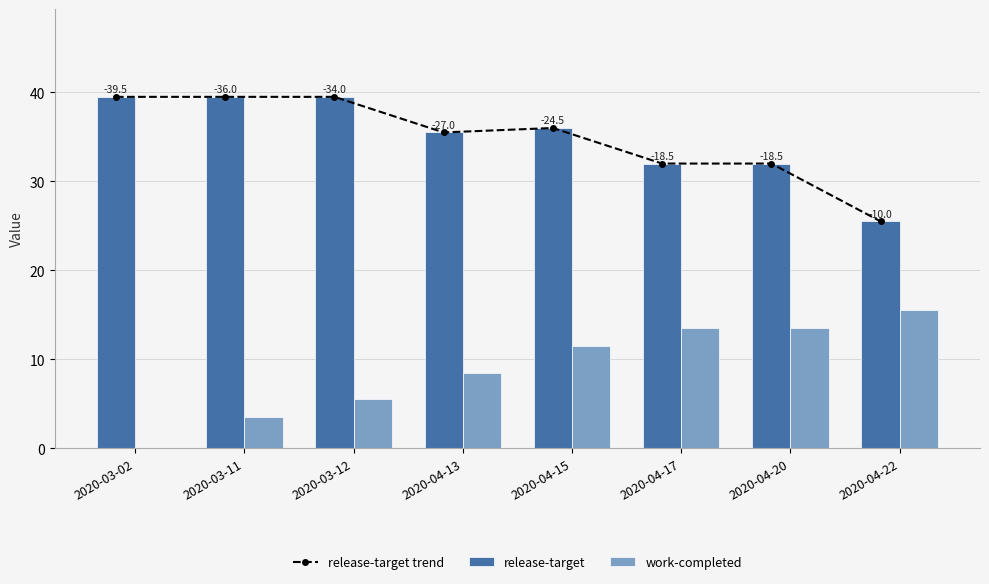

Where is release-target nearest to the value 32?

2020-04-17